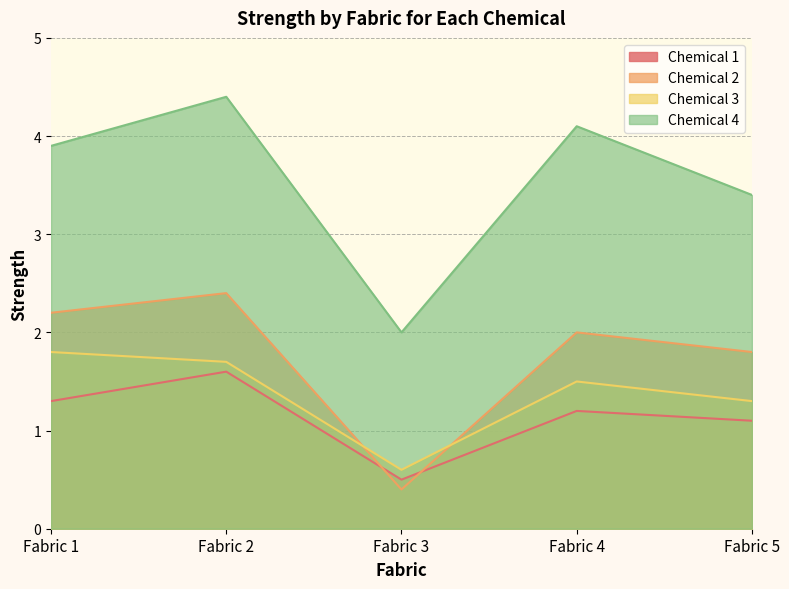

True or false: Chemical 3 has more than 0 interior local peaks.

True